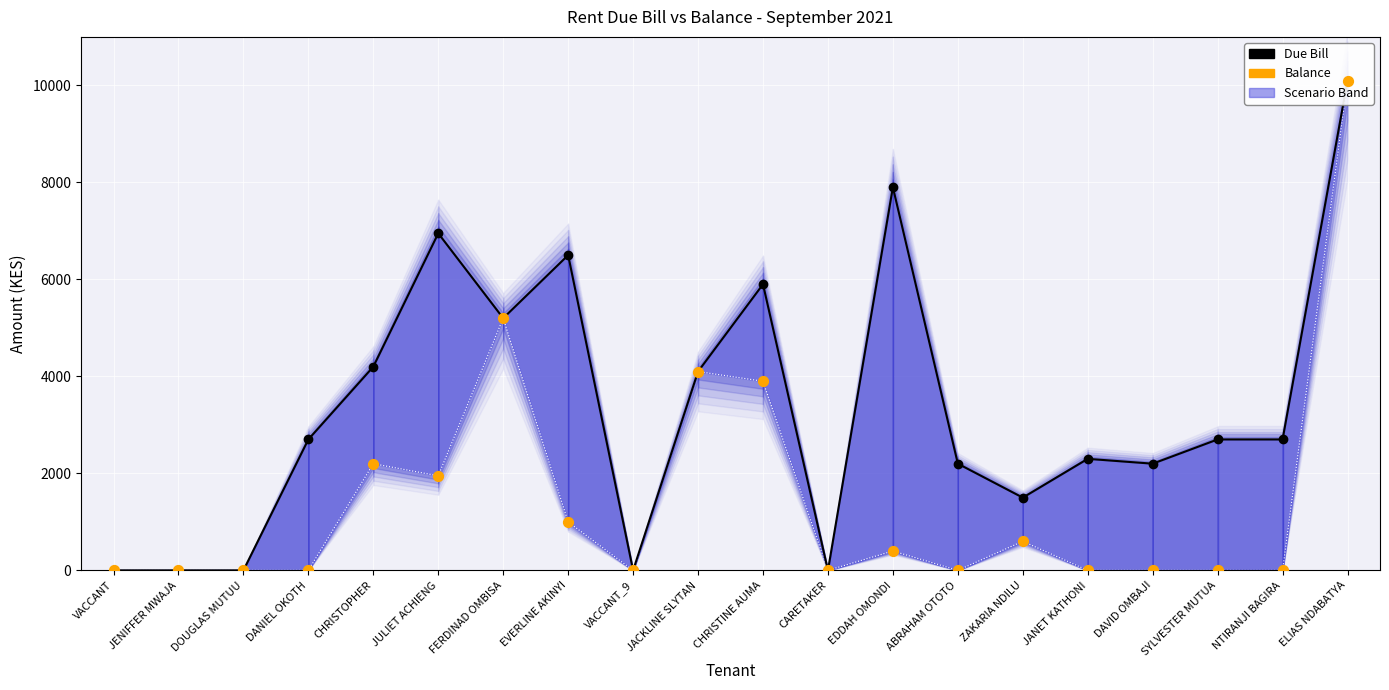

Which series has the widest spread of Y values?

Due Bill